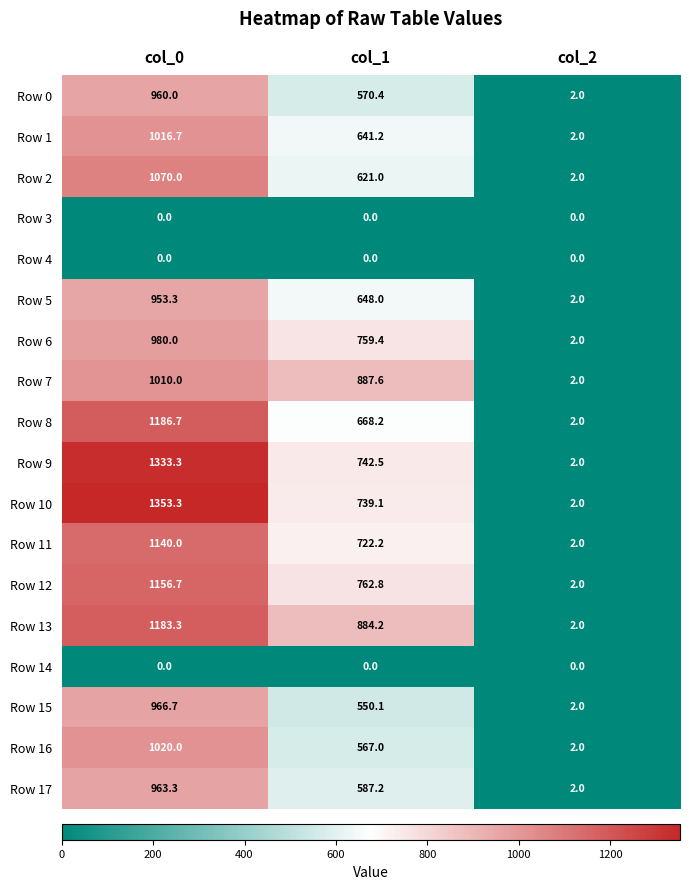

Which category has the highest value in the Row 5 series?

col_0